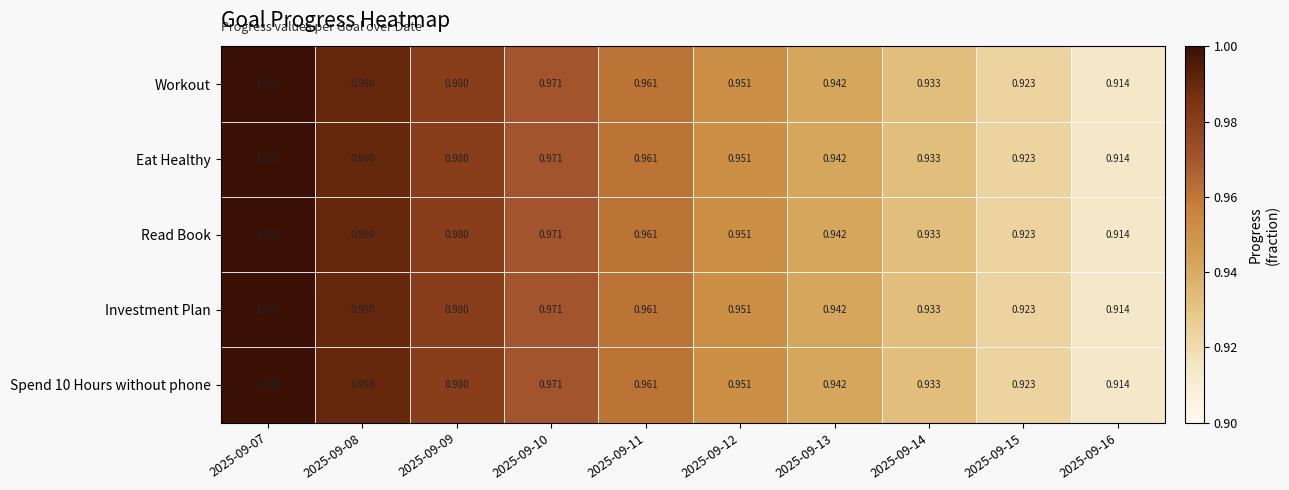

Is the value of Eat Healthy at 2025-09-09 greater than the value of Investment Plan at 2025-09-11?

Yes